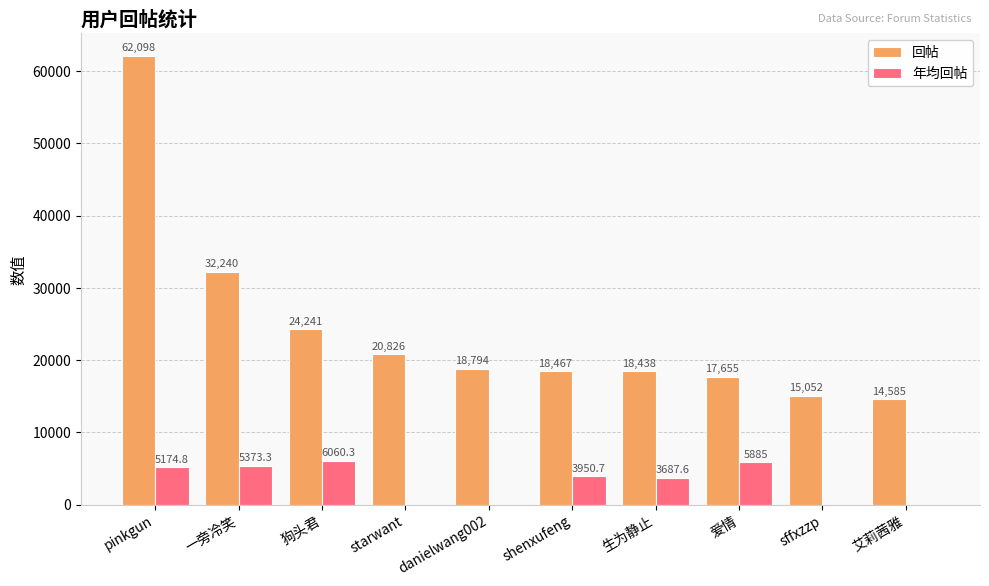

Reading left to right, transcribe all the data shown in this chart.

回帖: 62098.0	32240.0	24241.0	20826.0	18794.0	18467.0	18438.0	17655.0	15052.0	14585.0
年均回帖: 5174.8	5373.3	6060.3	0.0	0.0	3950.7	3687.6	5885.0	0.0	0.0